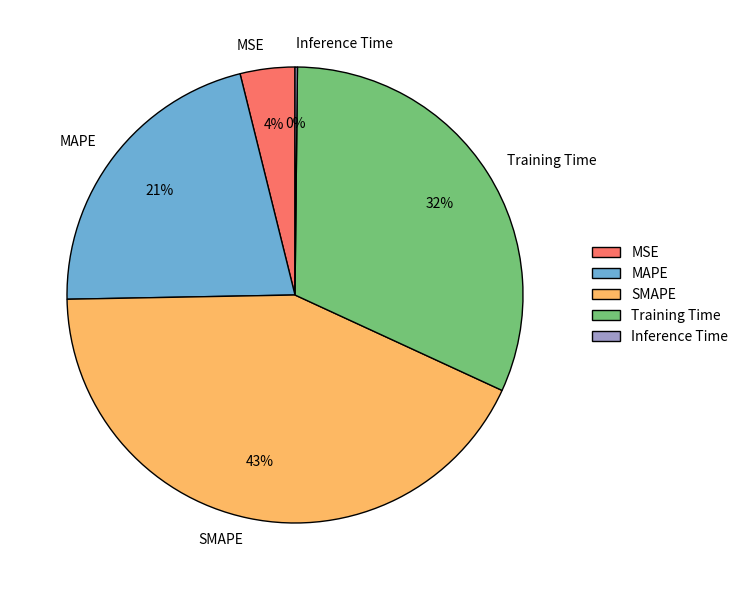

Which category has the biggest portion of the pie?

SMAPE